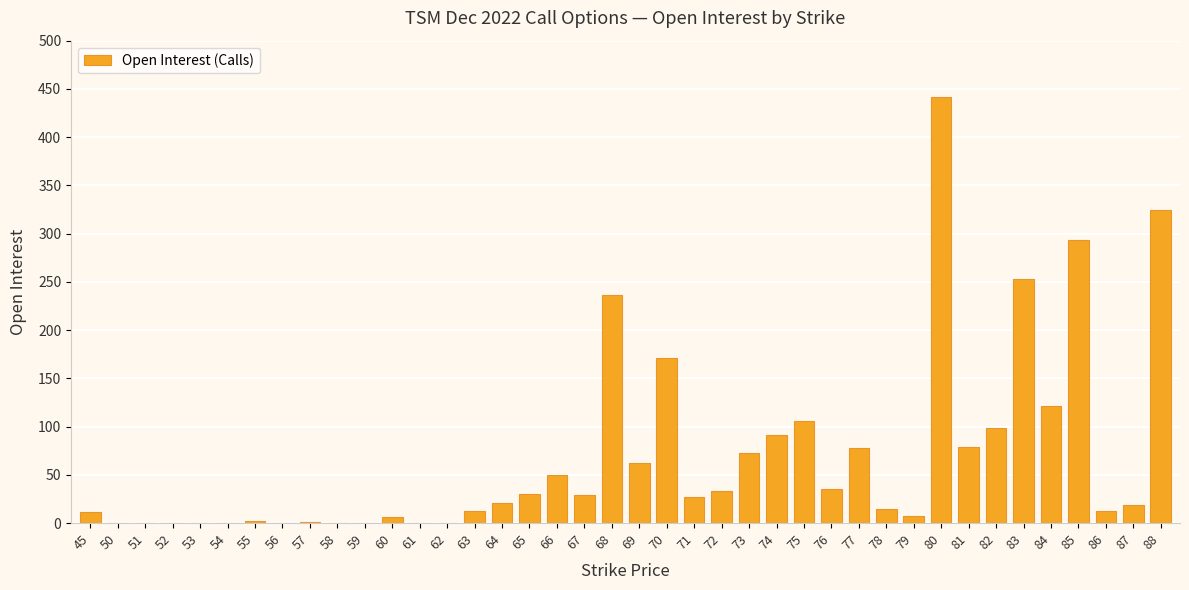

What is the change in value from 61 to 84?

+121